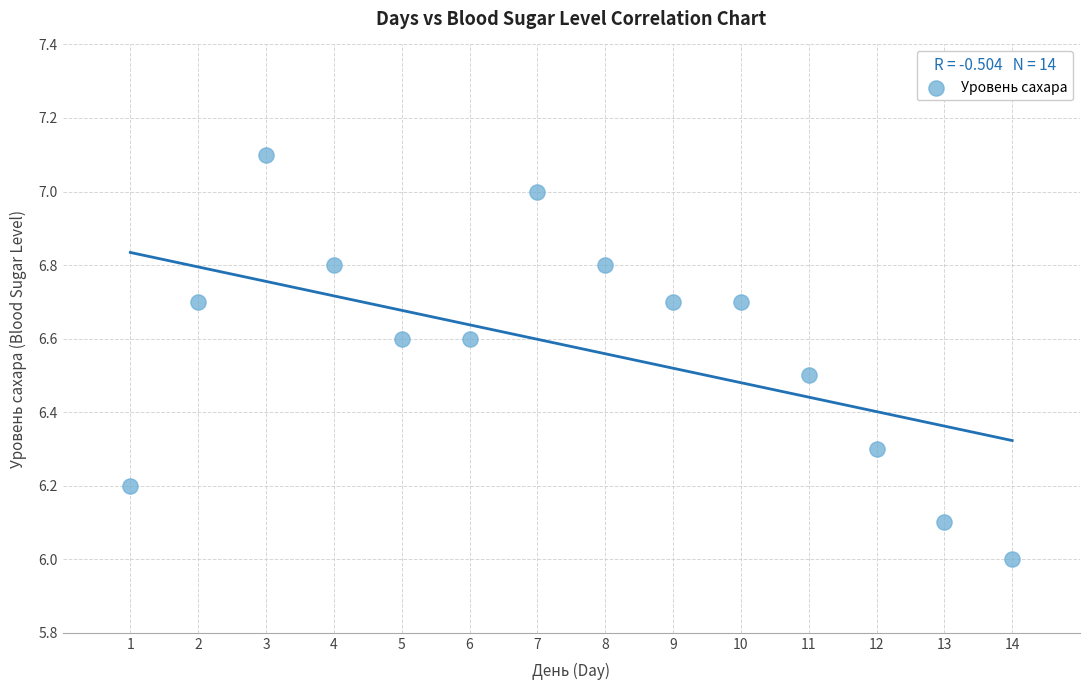

What is the range of X values (max minus min)?

13.0